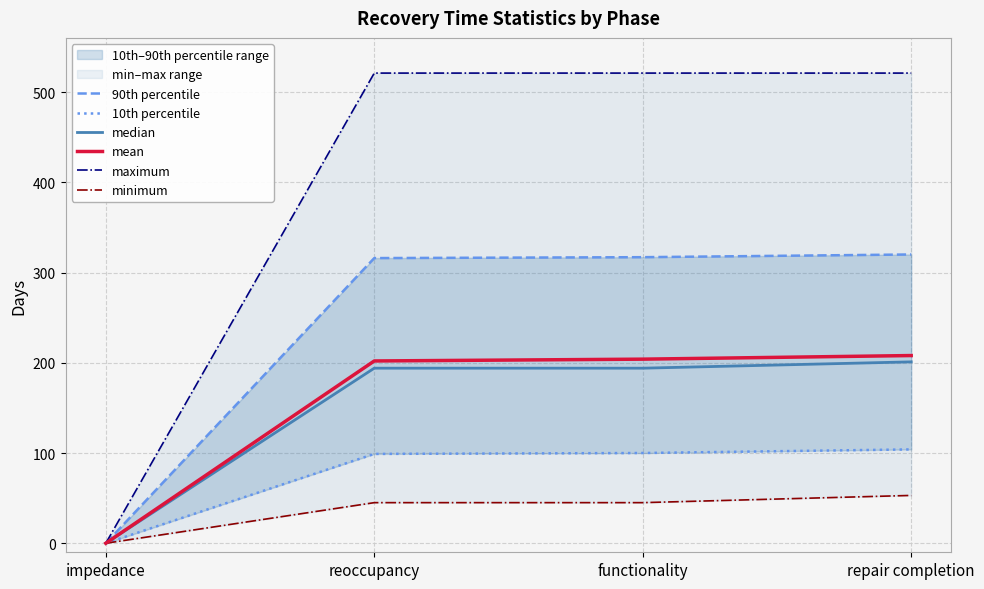

Where does the 90th percentile series first go above 317?

repair completion